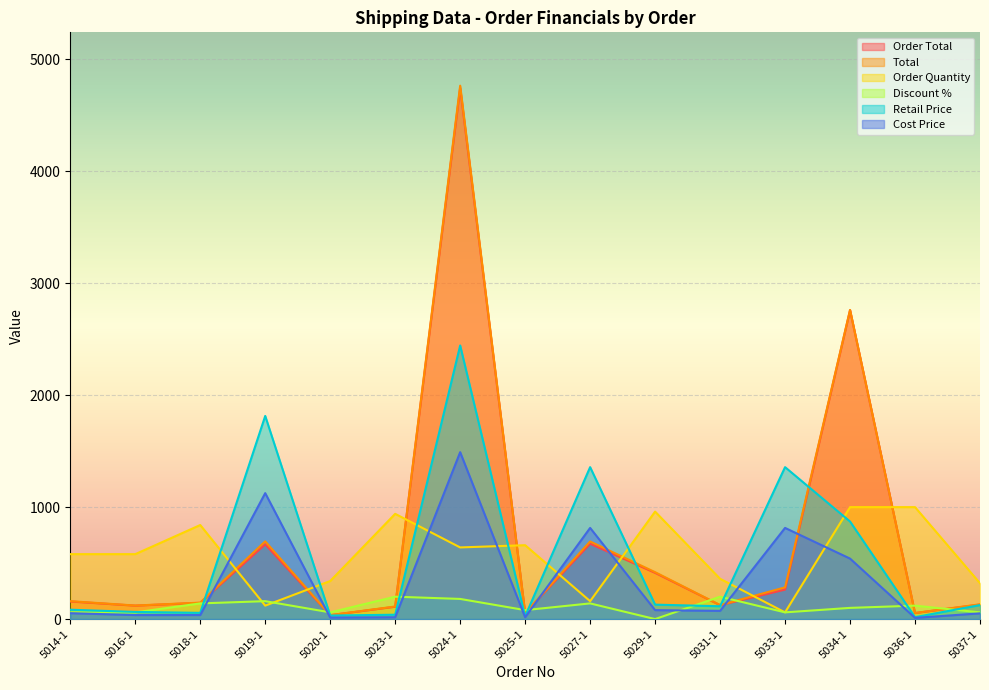

What is the difference between the second highest and second lowest values in the Order Total series?

2706.5